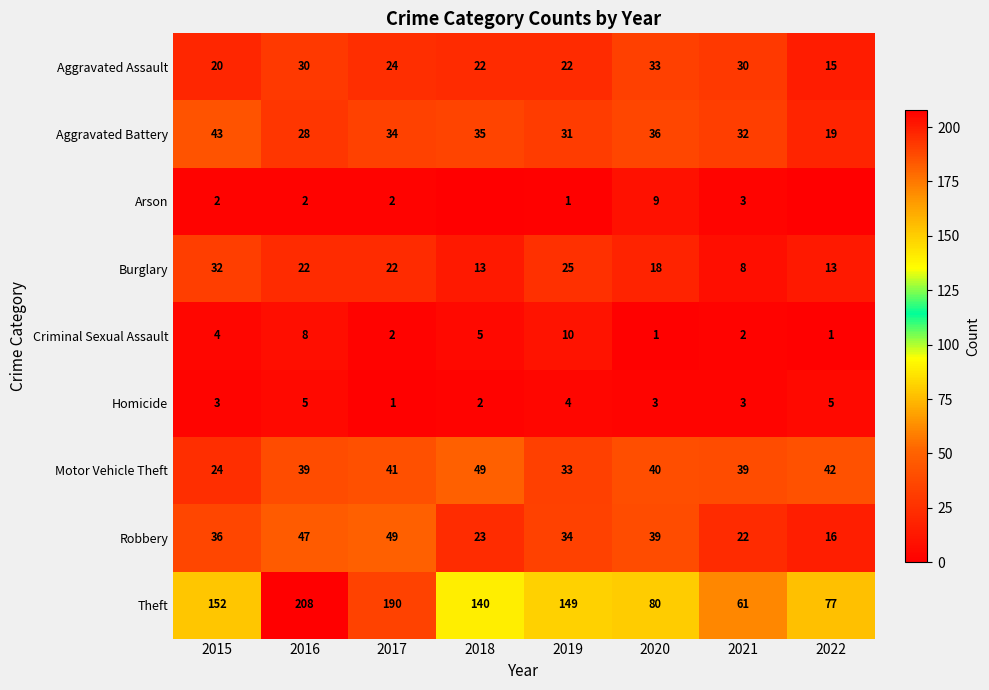

At which label does Theft first exceed 149?

2015